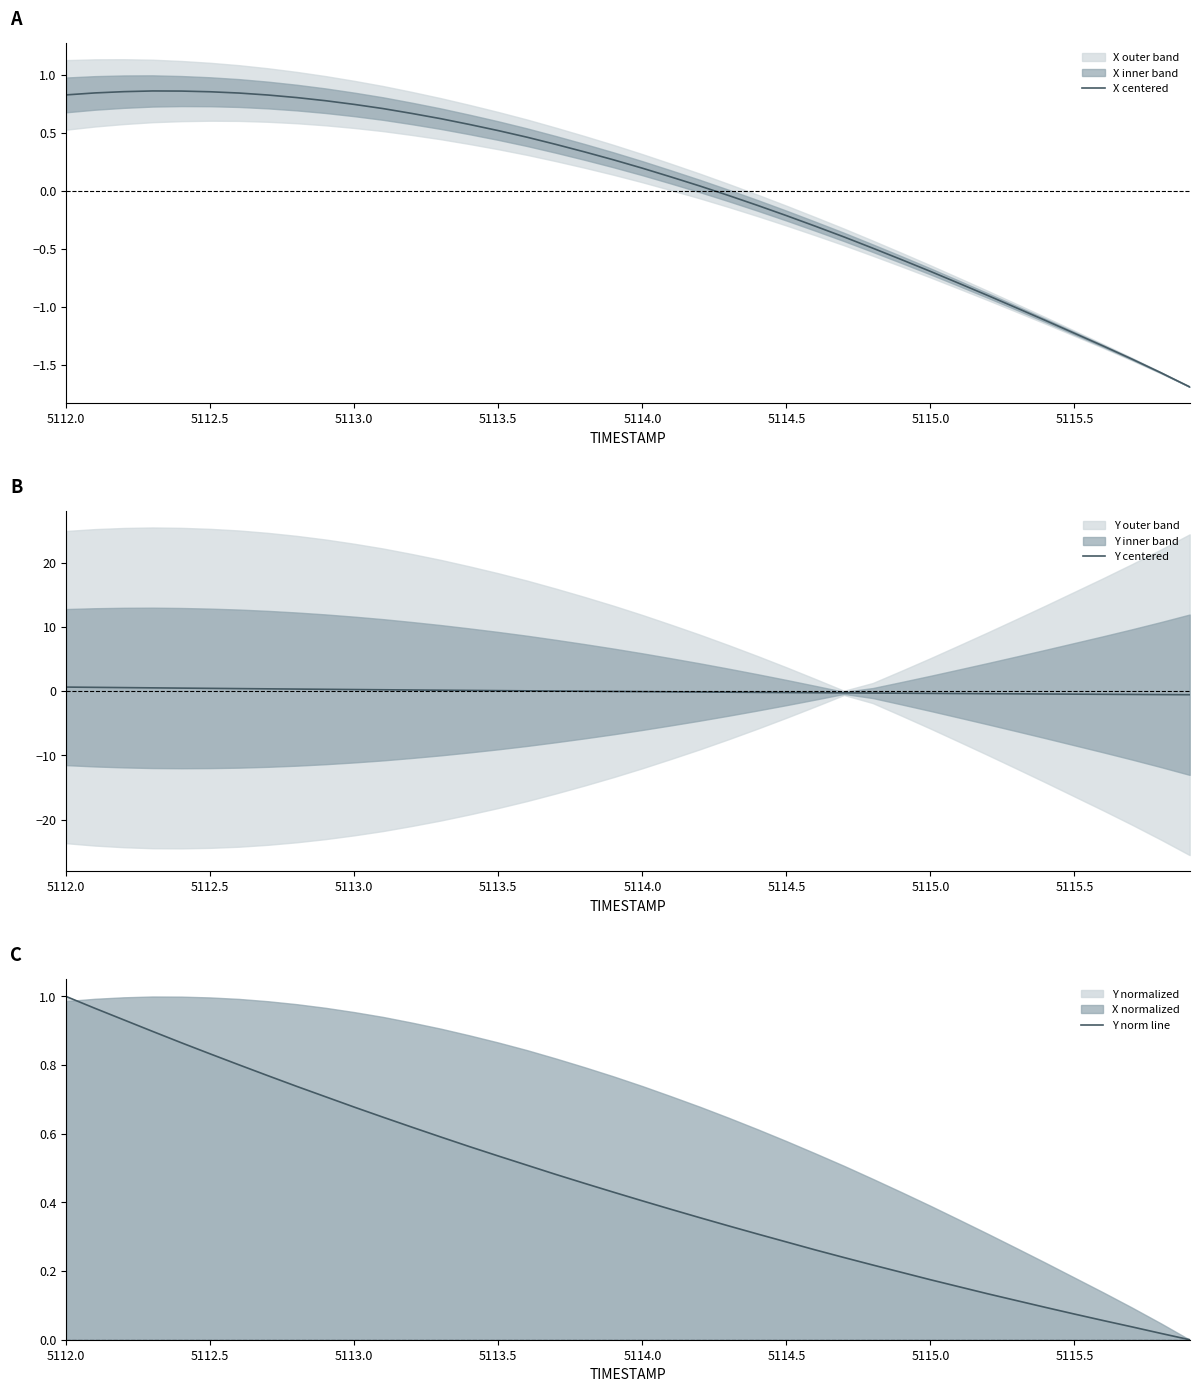

What is the smallest value displayed?

-1.7